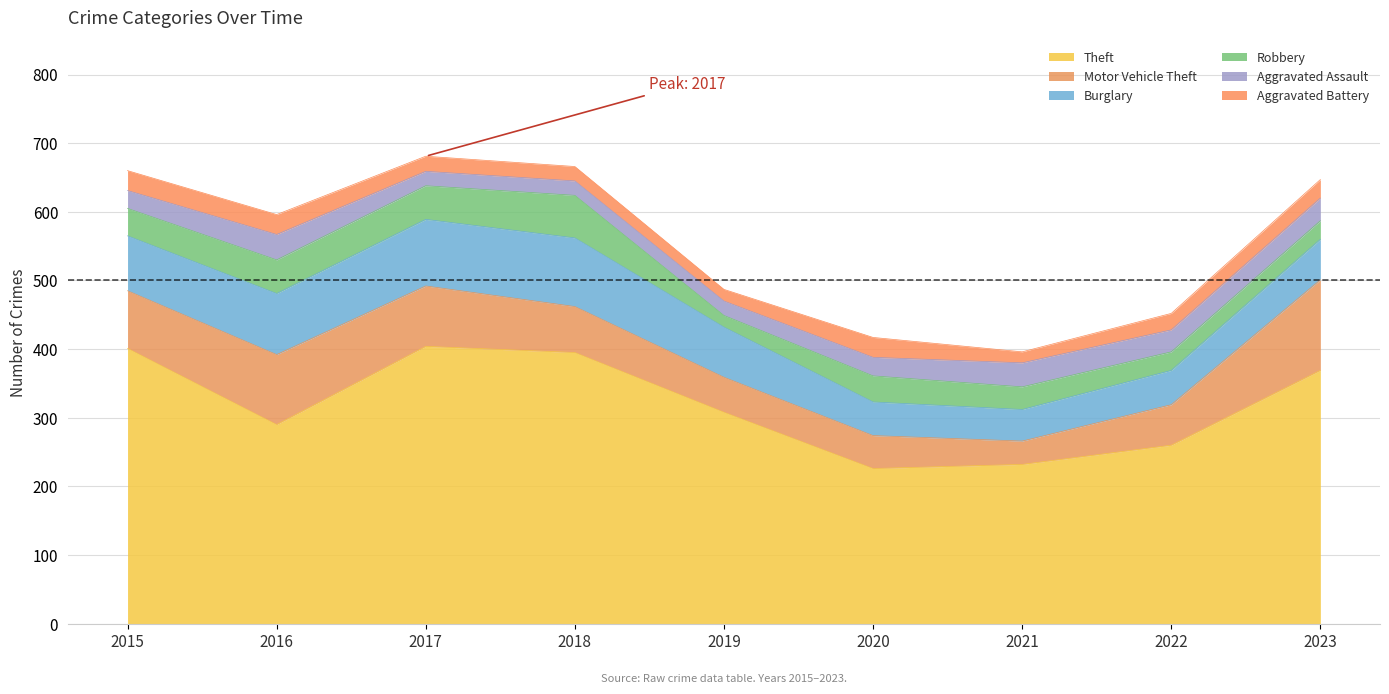

What is the minimum value for Aggravated Battery?

16